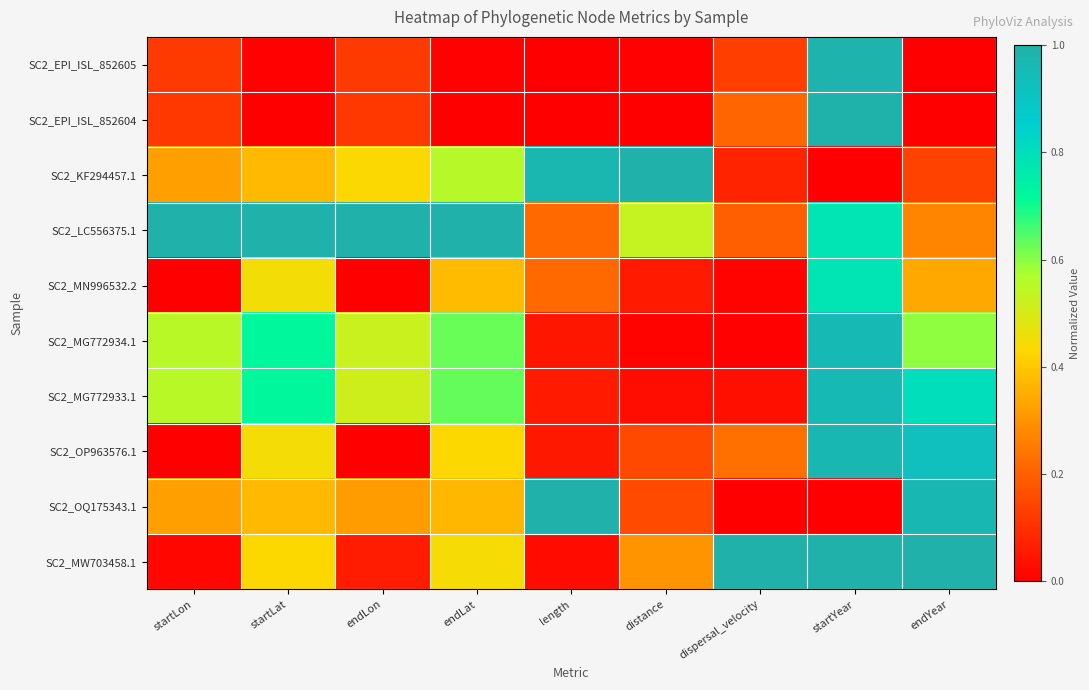

At which category is the sum across all series the highest?

startYear